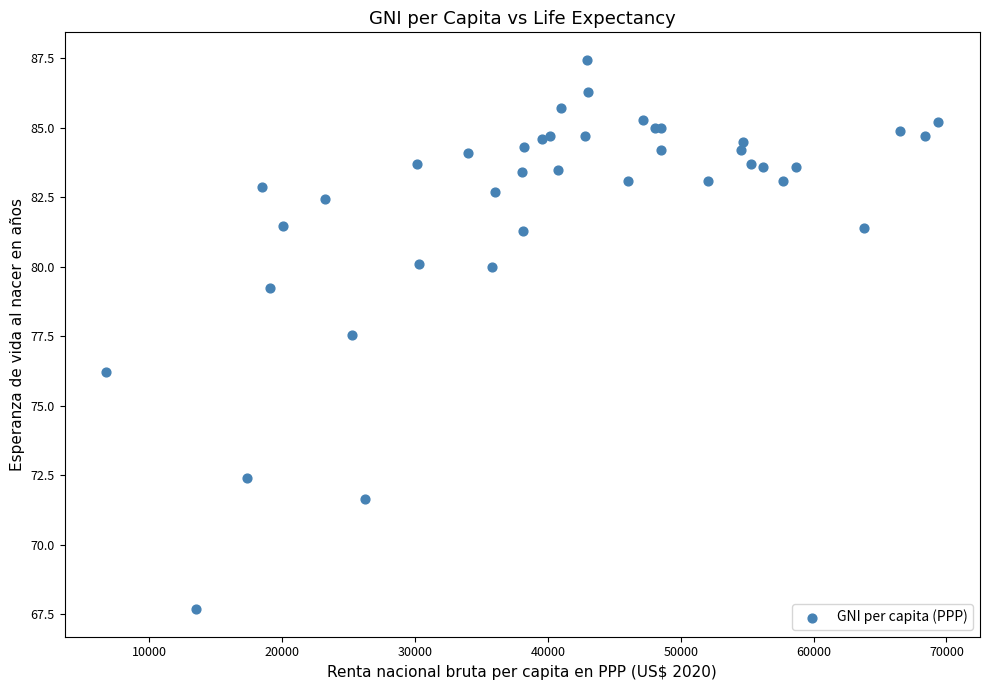

What Y value in the scatter plot is closest to 77?

77.6